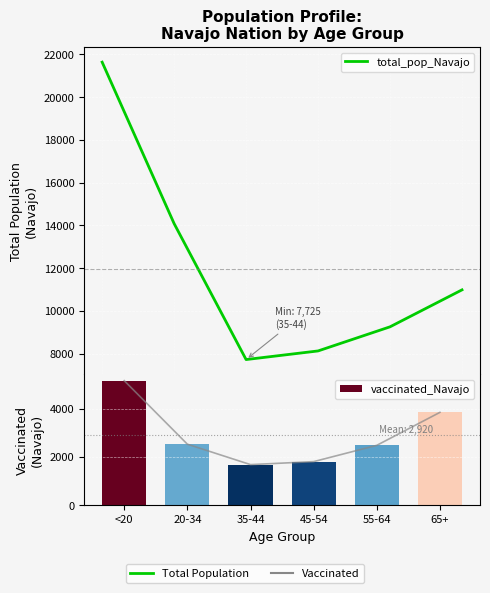

Rank the series by their maximum value, from lowest to highest.

vaccinated_Navajo, total_pop_Navajo